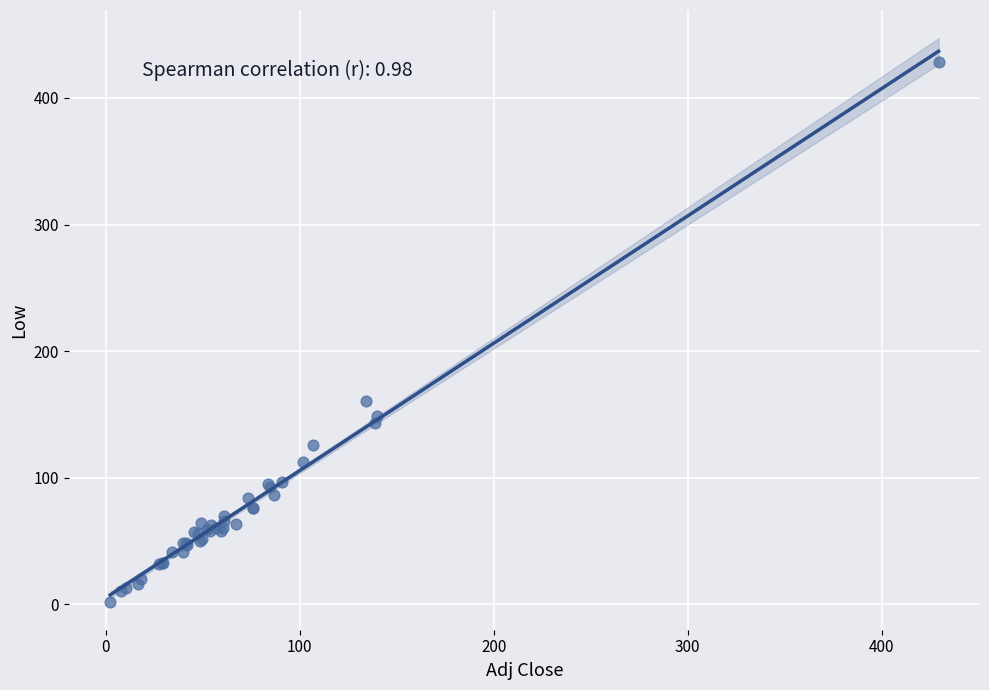

What Y value in the scatter plot is closest to 215?

160.6